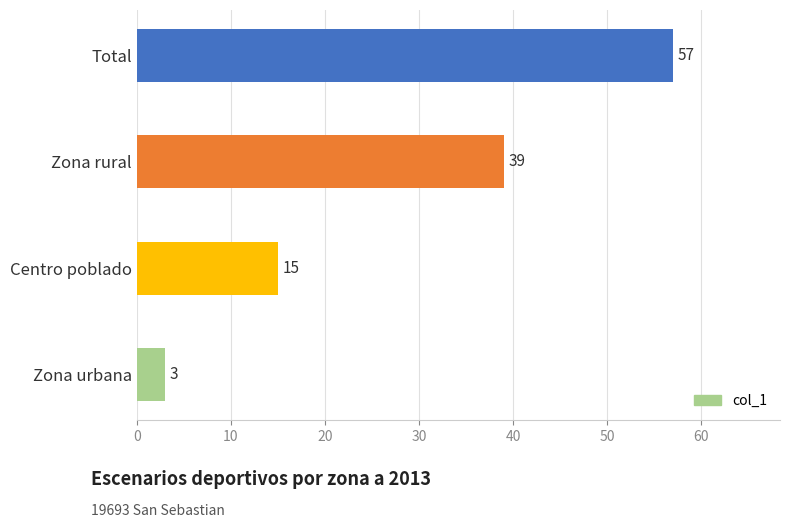

Rank the categories by value from highest to lowest.

Total, Zona rural, Centro poblado, Zona urbana